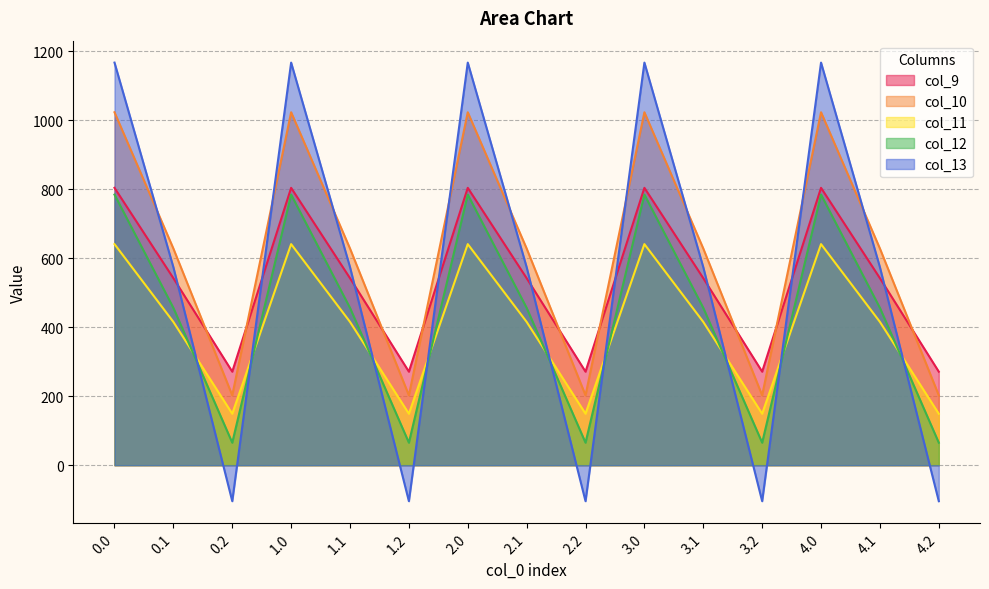

Where is the first local maximum for col_10?

1.0